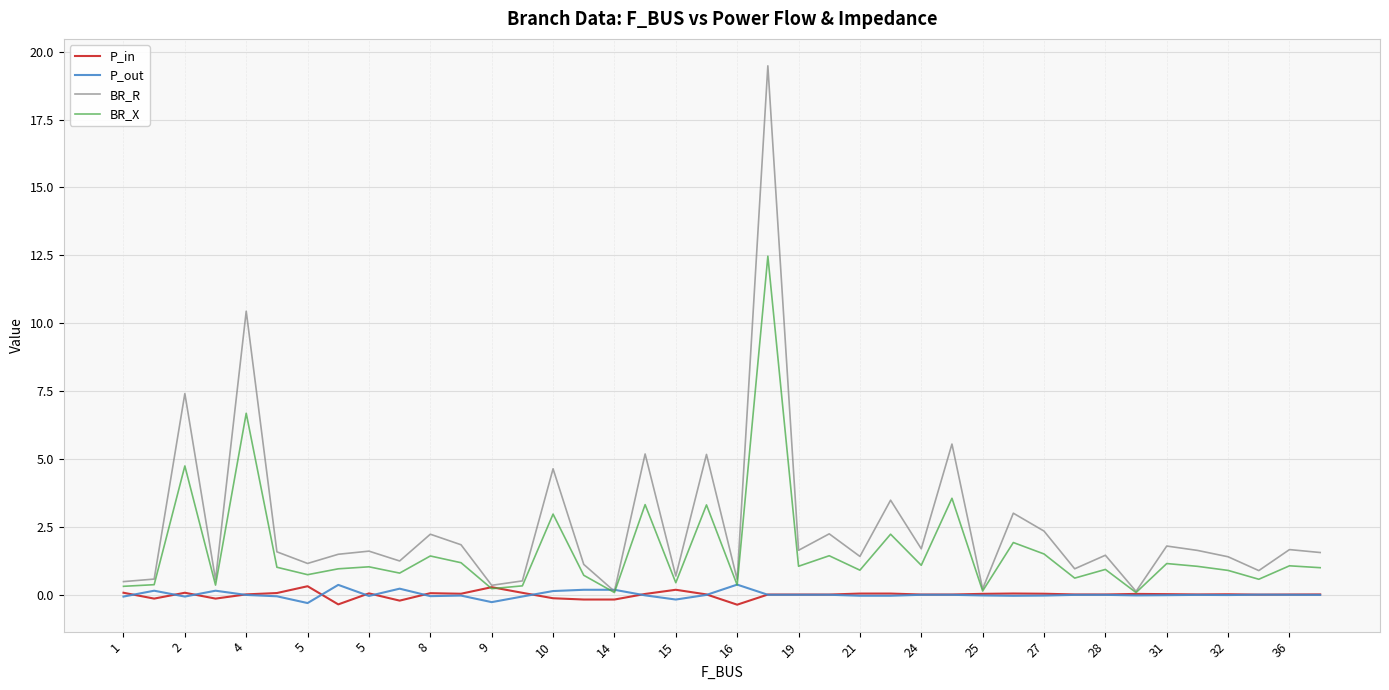

Which series has the largest total across all categories?

BR_R